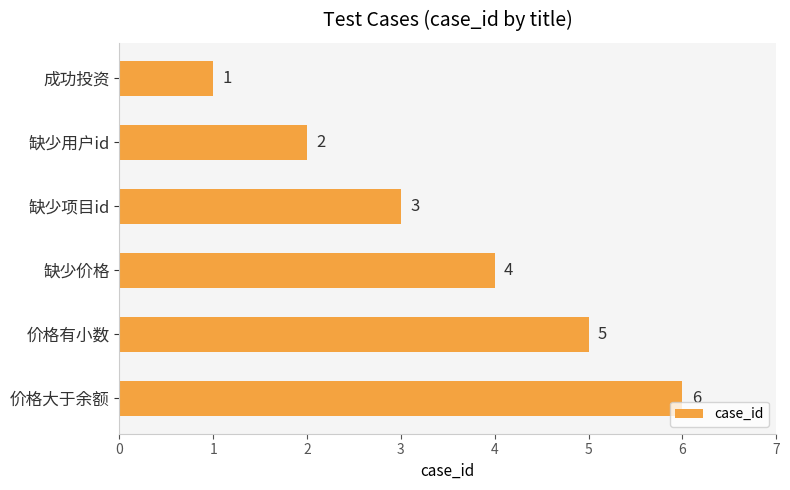

Count the values in the range 2 to 5.

4